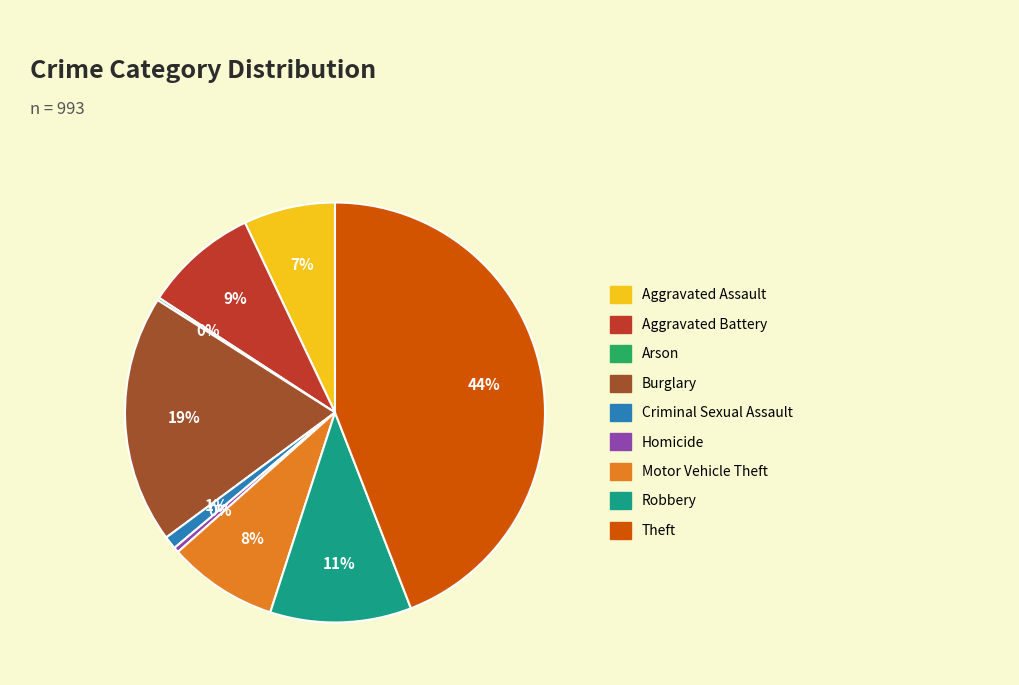

Which slice is the largest?

Theft